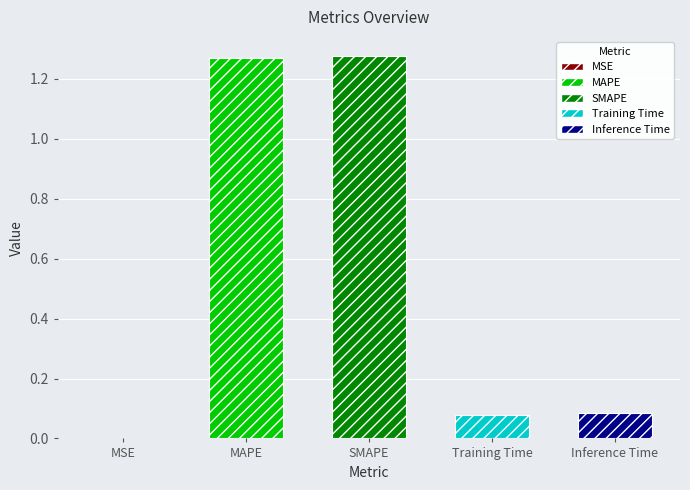

The value at Inference Time is 0.0. True or false?

False